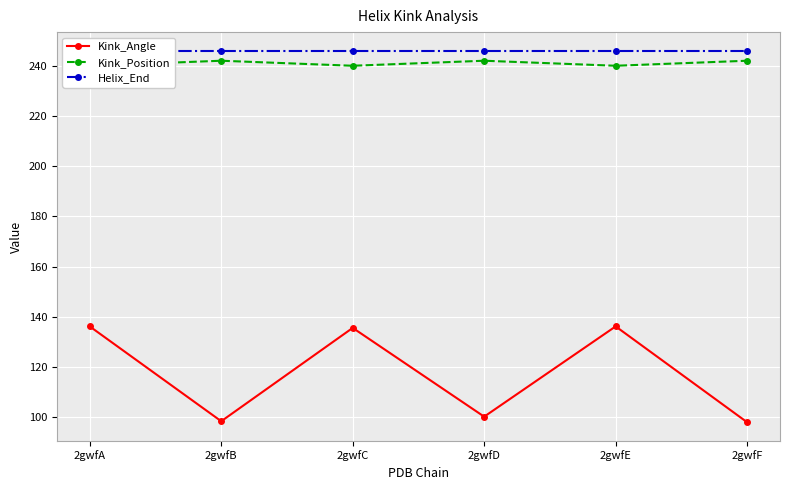

Is it true that Helix_End equals 399.7 at 2gwfF?

False